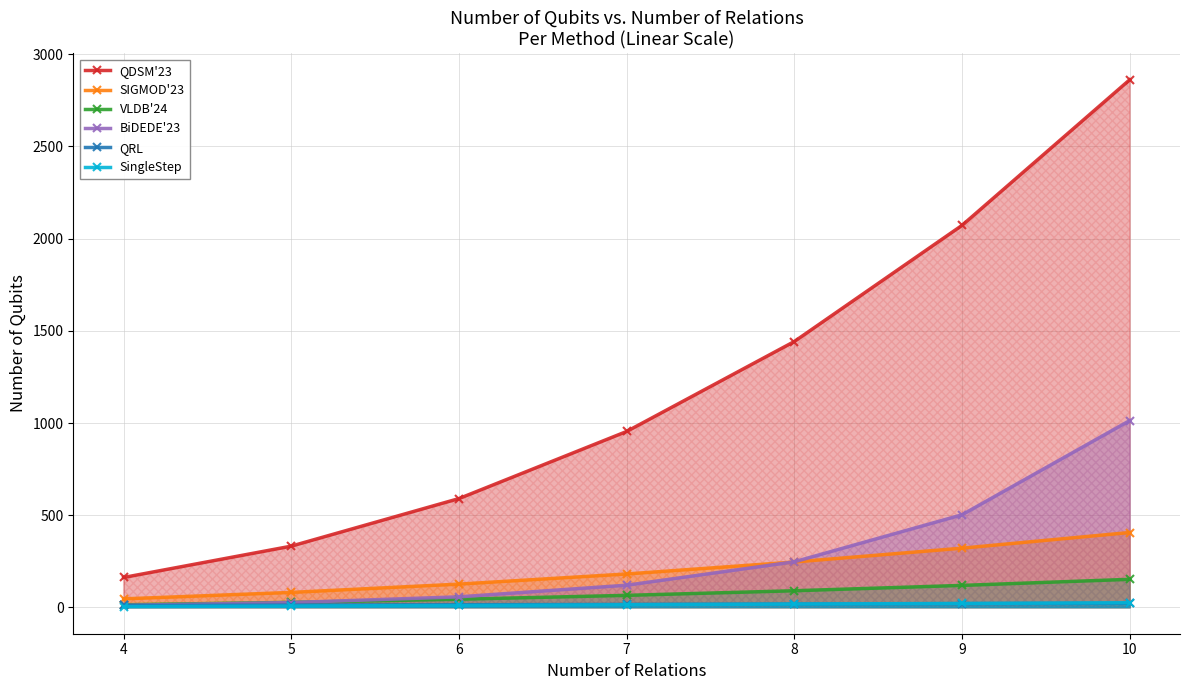

Between 10 and 7, which is larger?

10